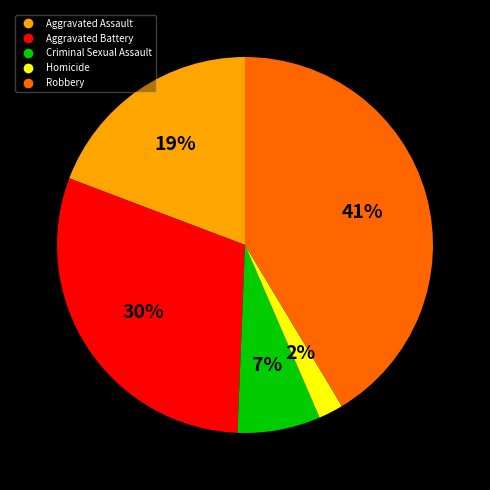

Count the number of slices in the pie.

5